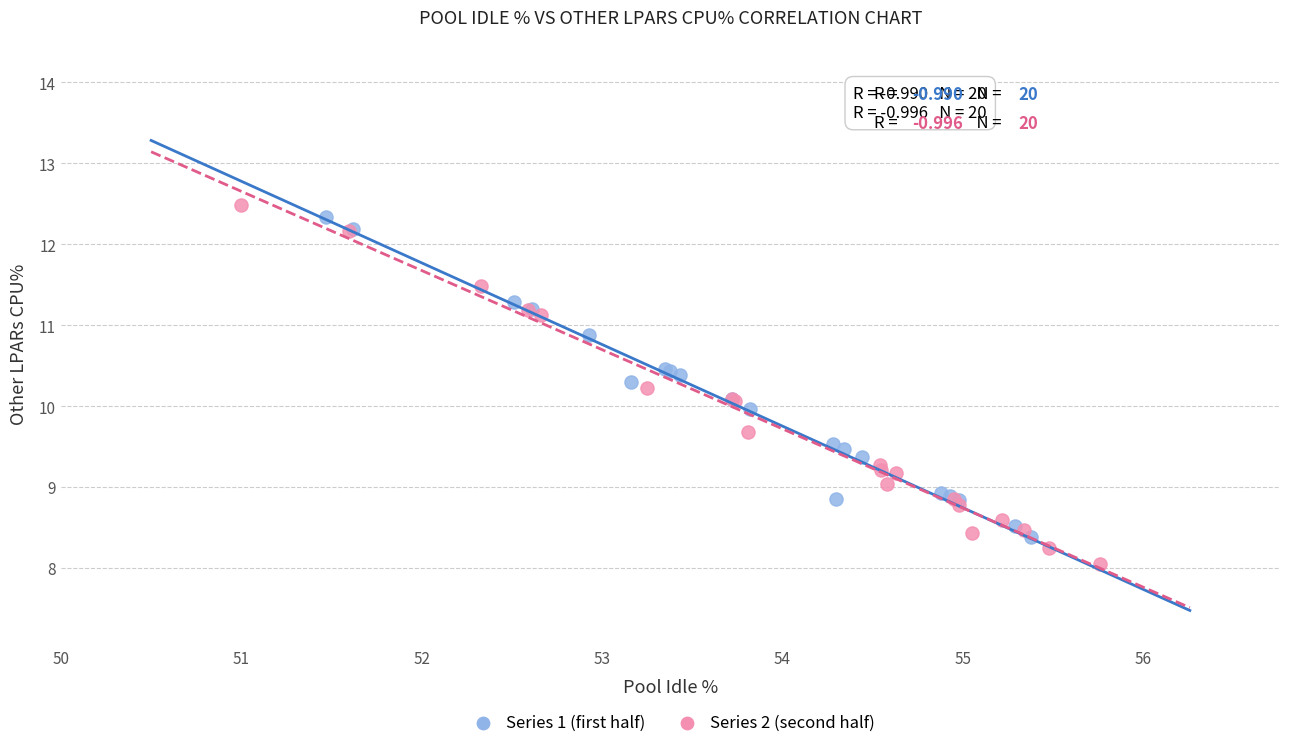

What are all the series names shown in the legend?

Series 1 (first half), Series 2 (second half)